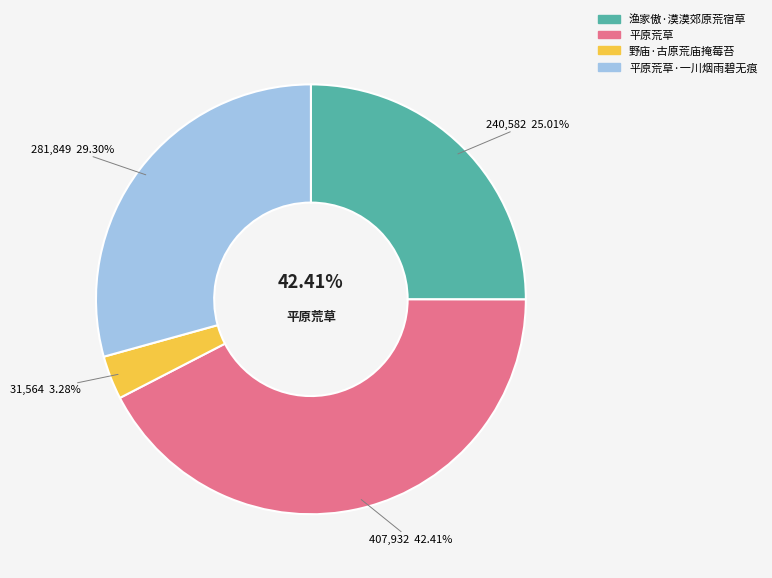

True or false: 平原荒草 accounts for 55% of the total.

False